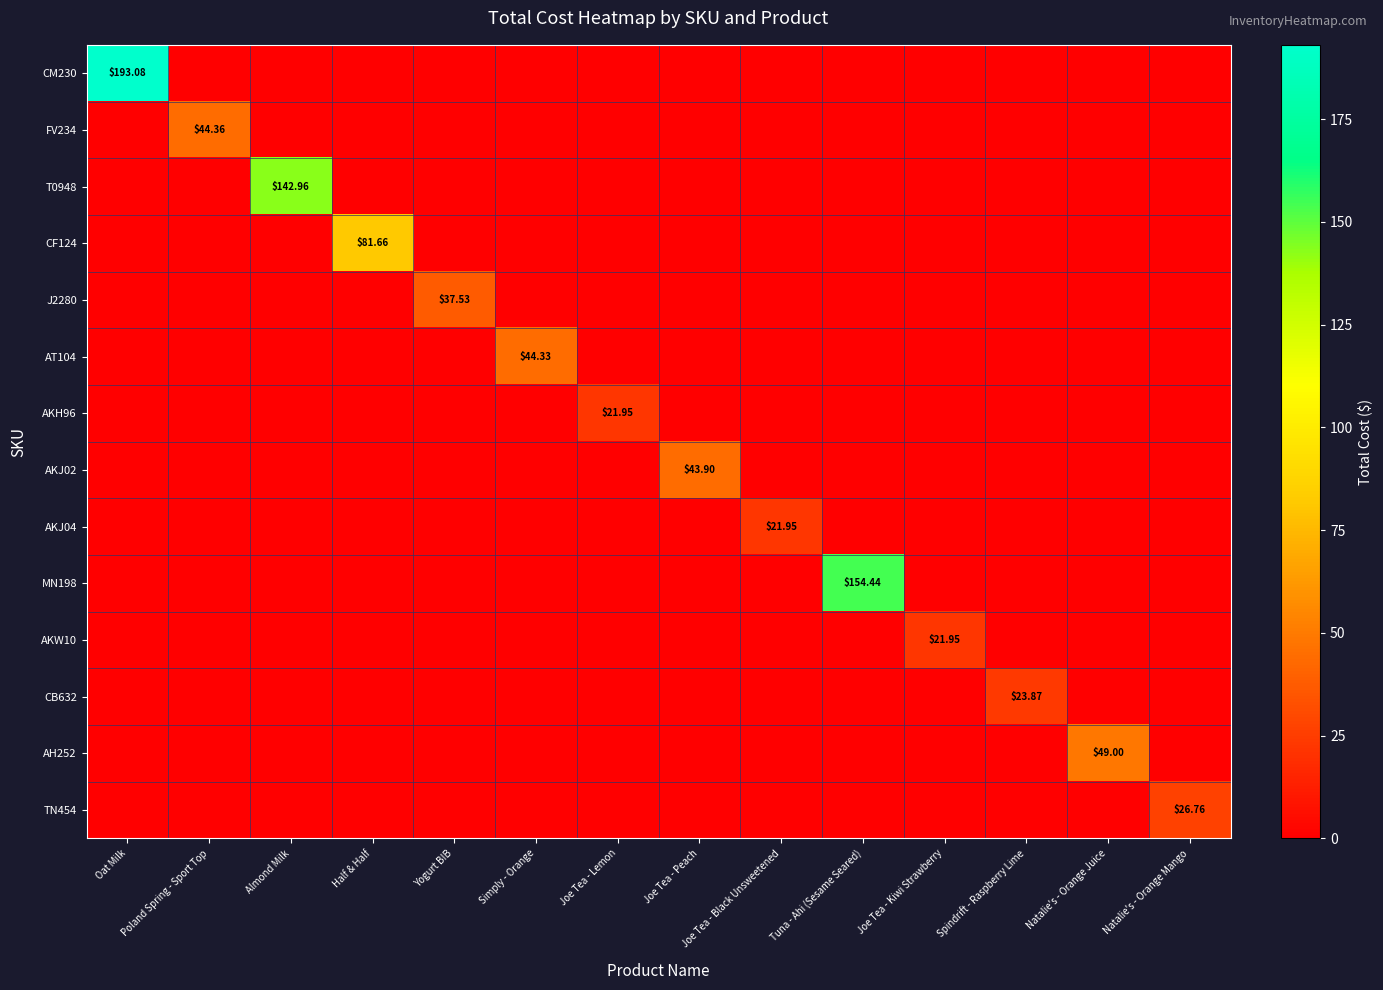

The value of AKH96 at Spindrift - Raspberry Lime is 0.0. True or false?

True